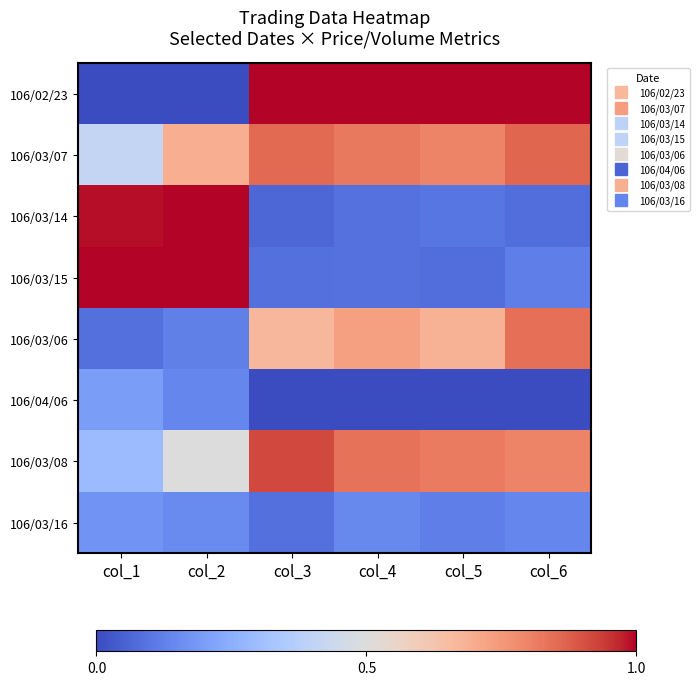

Reading right to left, list all the values displayed in this chart.

106/02/23: col_6=1.0	col_5=1.0	col_4=1.0	col_3=1.0	col_2=0.0	col_1=0.0
106/03/07: col_6=0.9	col_5=0.8	col_4=0.8	col_3=0.9	col_2=0.7	col_1=0.4
106/03/14: col_6=0.1	col_5=0.1	col_4=0.1	col_3=0.1	col_2=1.0	col_1=1.0
106/03/15: col_6=0.1	col_5=0.1	col_4=0.1	col_3=0.1	col_2=1.0	col_1=1.0
106/03/06: col_6=0.8	col_5=0.7	col_4=0.7	col_3=0.7	col_2=0.1	col_1=0.1
106/04/06: col_6=0.0	col_5=0.0	col_4=0.0	col_3=0.0	col_2=0.1	col_1=0.2
106/03/08: col_6=0.8	col_5=0.8	col_4=0.8	col_3=0.9	col_2=0.5	col_1=0.3
106/03/16: col_6=0.1	col_5=0.1	col_4=0.1	col_3=0.1	col_2=0.2	col_1=0.2